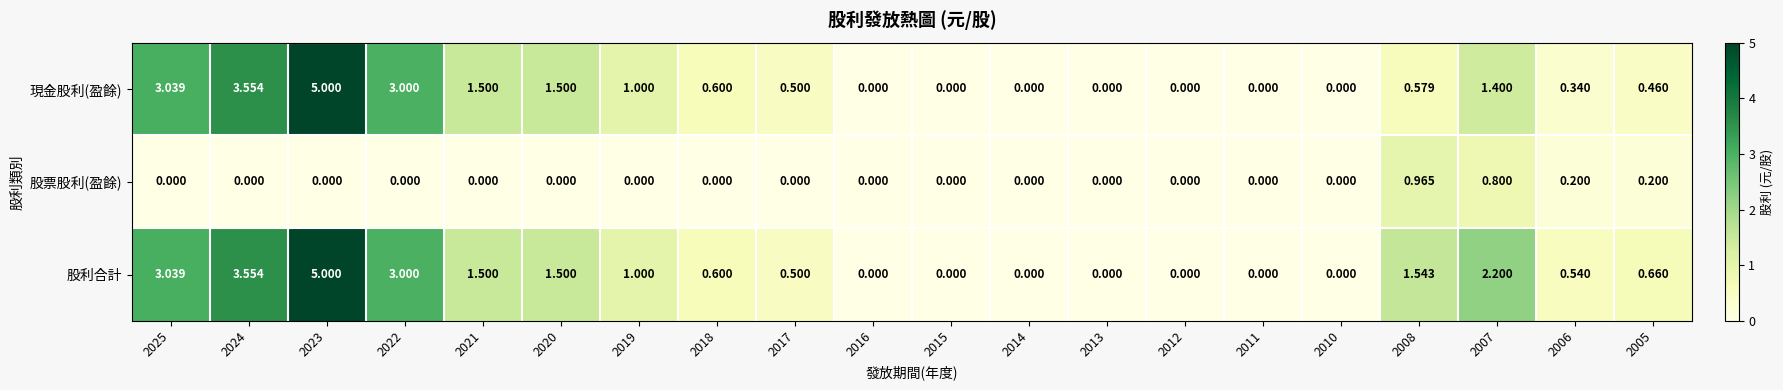

Is the value of 現金股利(盈餘) at 2020 greater than the value of 股利合計 at 2016?

Yes